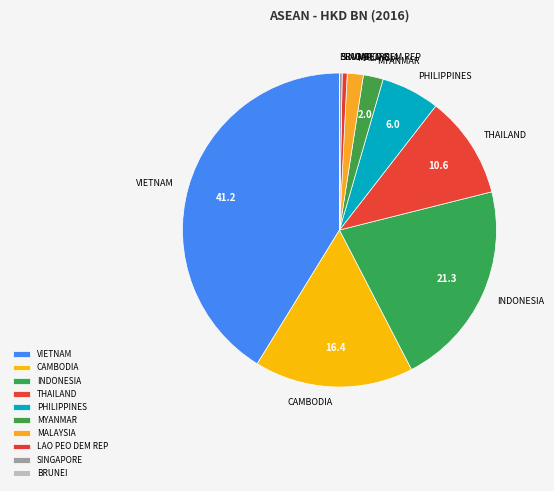

Which slice is the largest?

VIETNAM